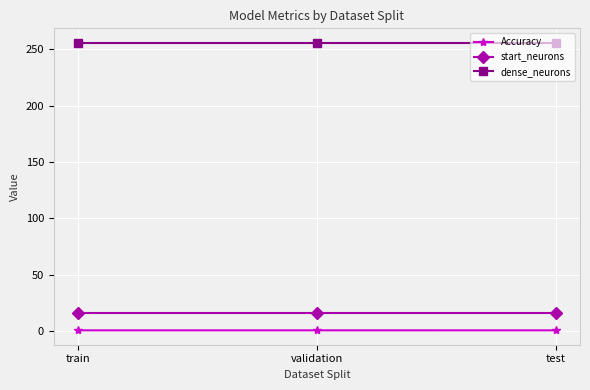

Is the value of Accuracy at test greater than the value of dense_neurons at train?

No